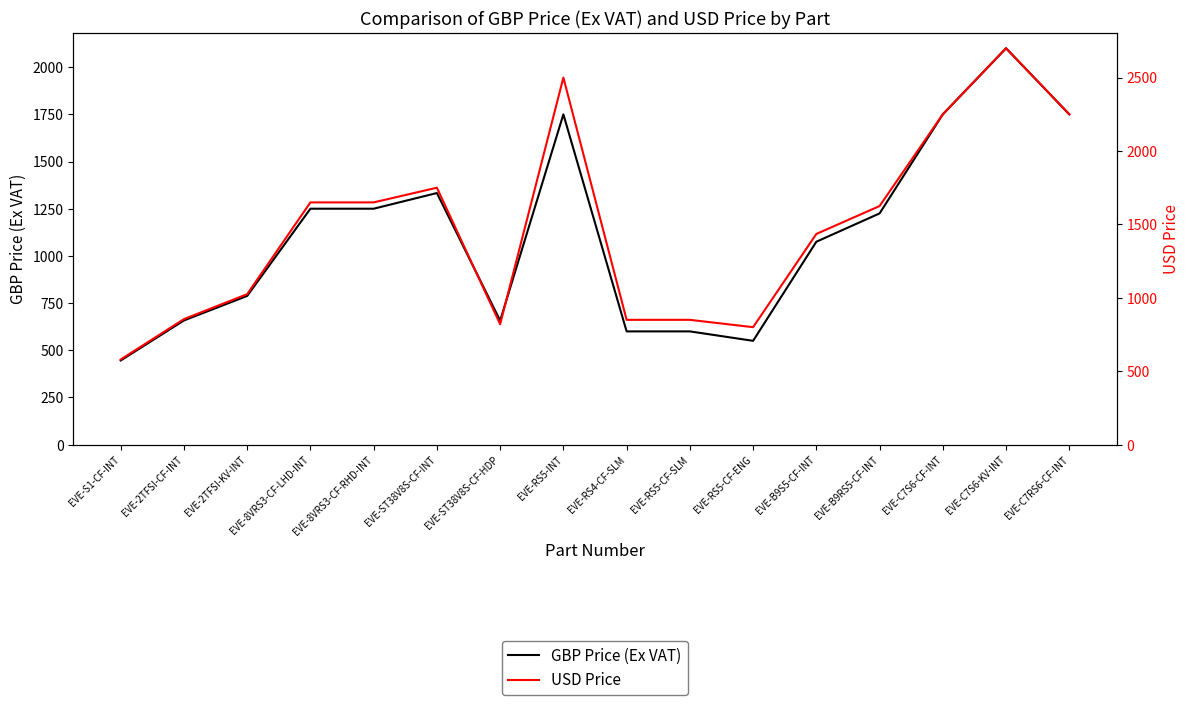

List the series in order of their overall mean, highest first.

USD Price, GBP Price (Ex VAT)